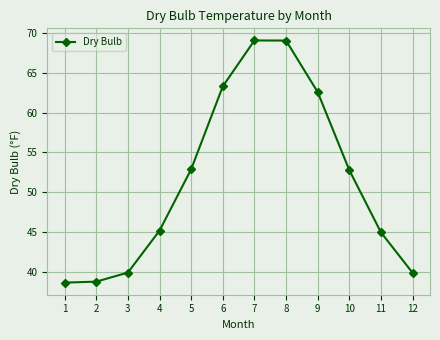

Approximately how many times larger is the value at 12 compared to 8?

0.6